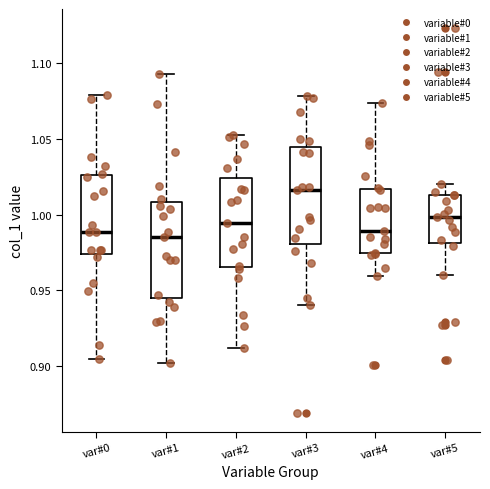

Which box's median line is the highest?

var#3